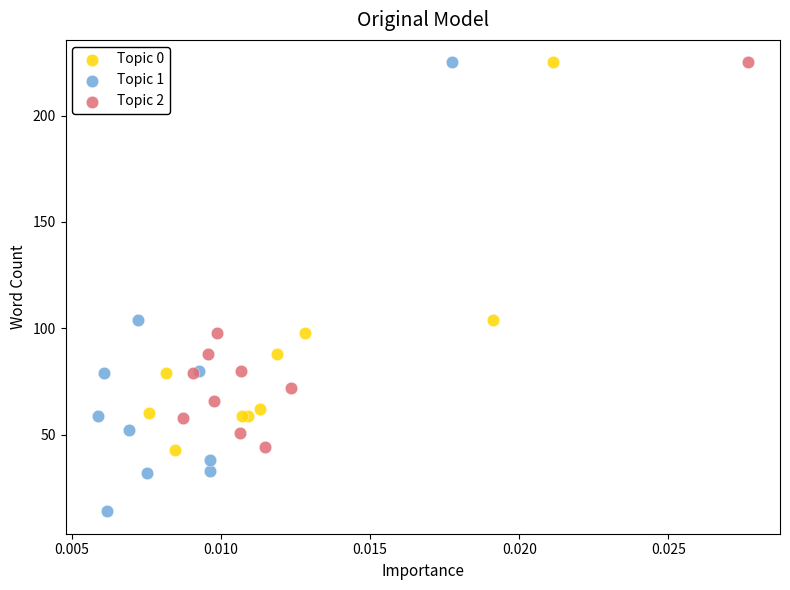

Which series has the largest Y range (max minus min)?

Topic 1